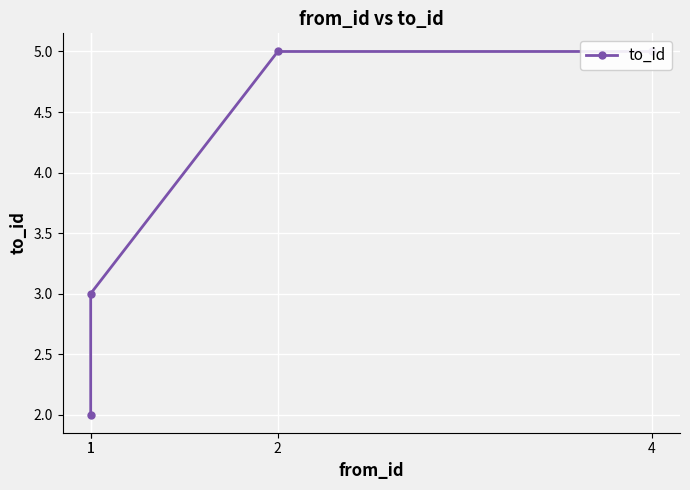

What is the change in value from 1 to 4?

+2